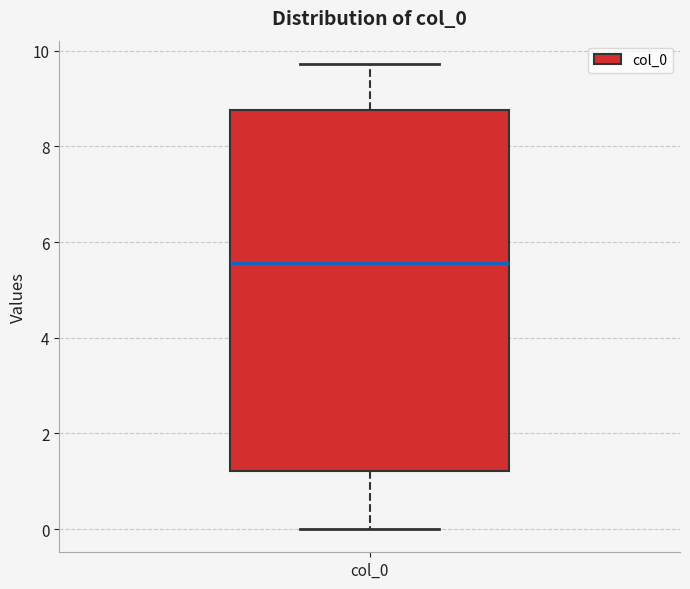

Read this box plot against the y-axis: the position of the median line, the range covered by the box, and the ends of both whiskers. The values are not printed on the chart, so give them approximately, as read against the axis.

median 5.6, box 1.2 to 8.8, whiskers 0.0 to 9.8